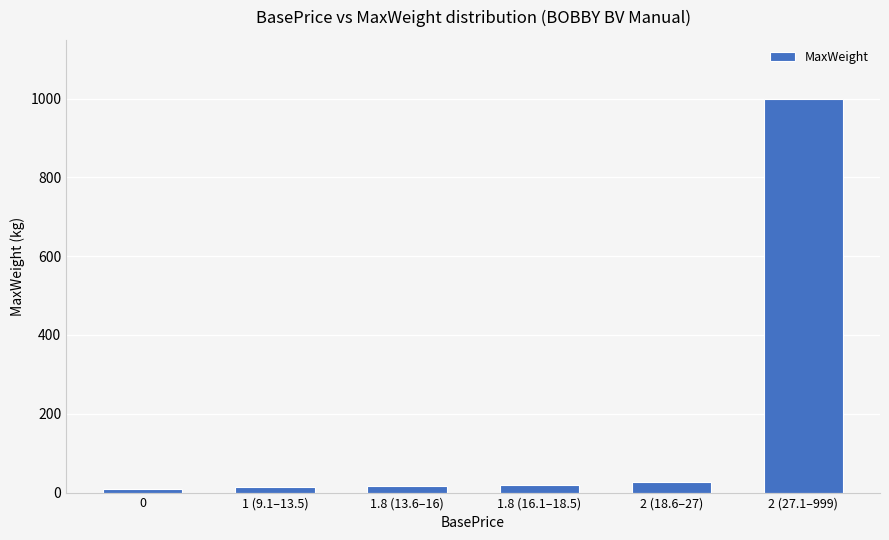

What is the difference between the maximum and minimum values?

990.0